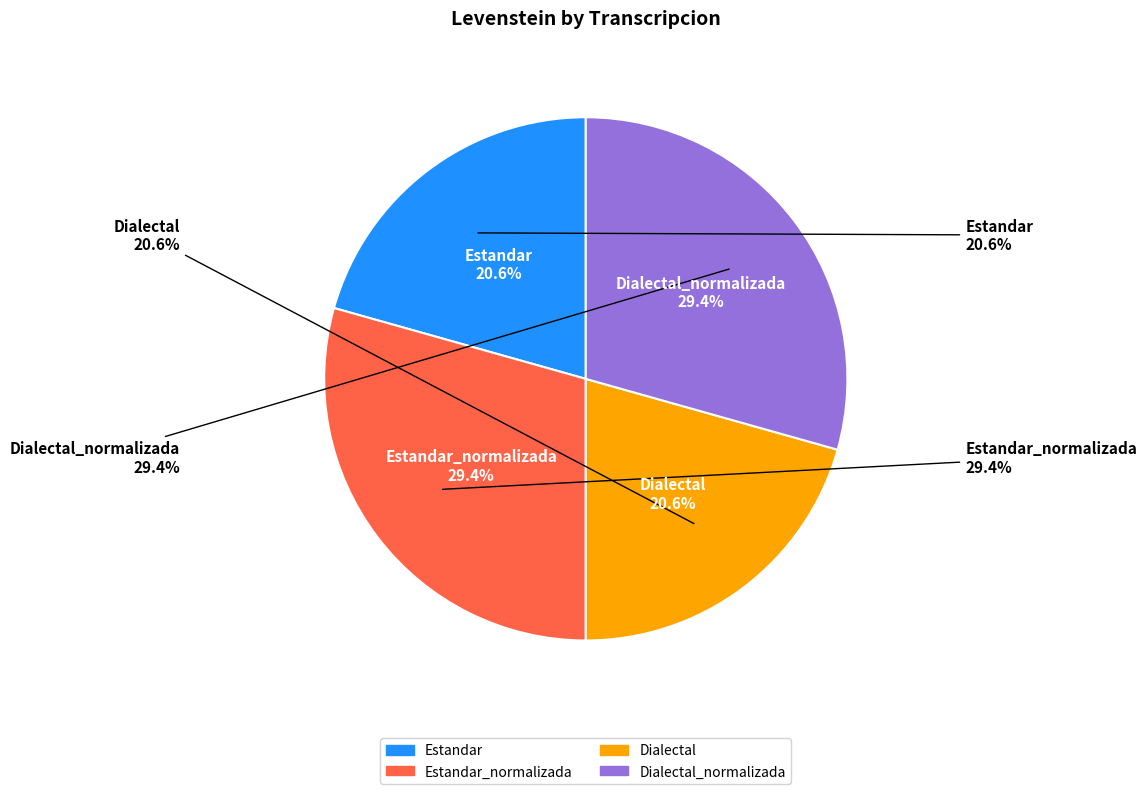

Do Dialectal_normalizada and Dialectal together represent more than half of the pie?

No